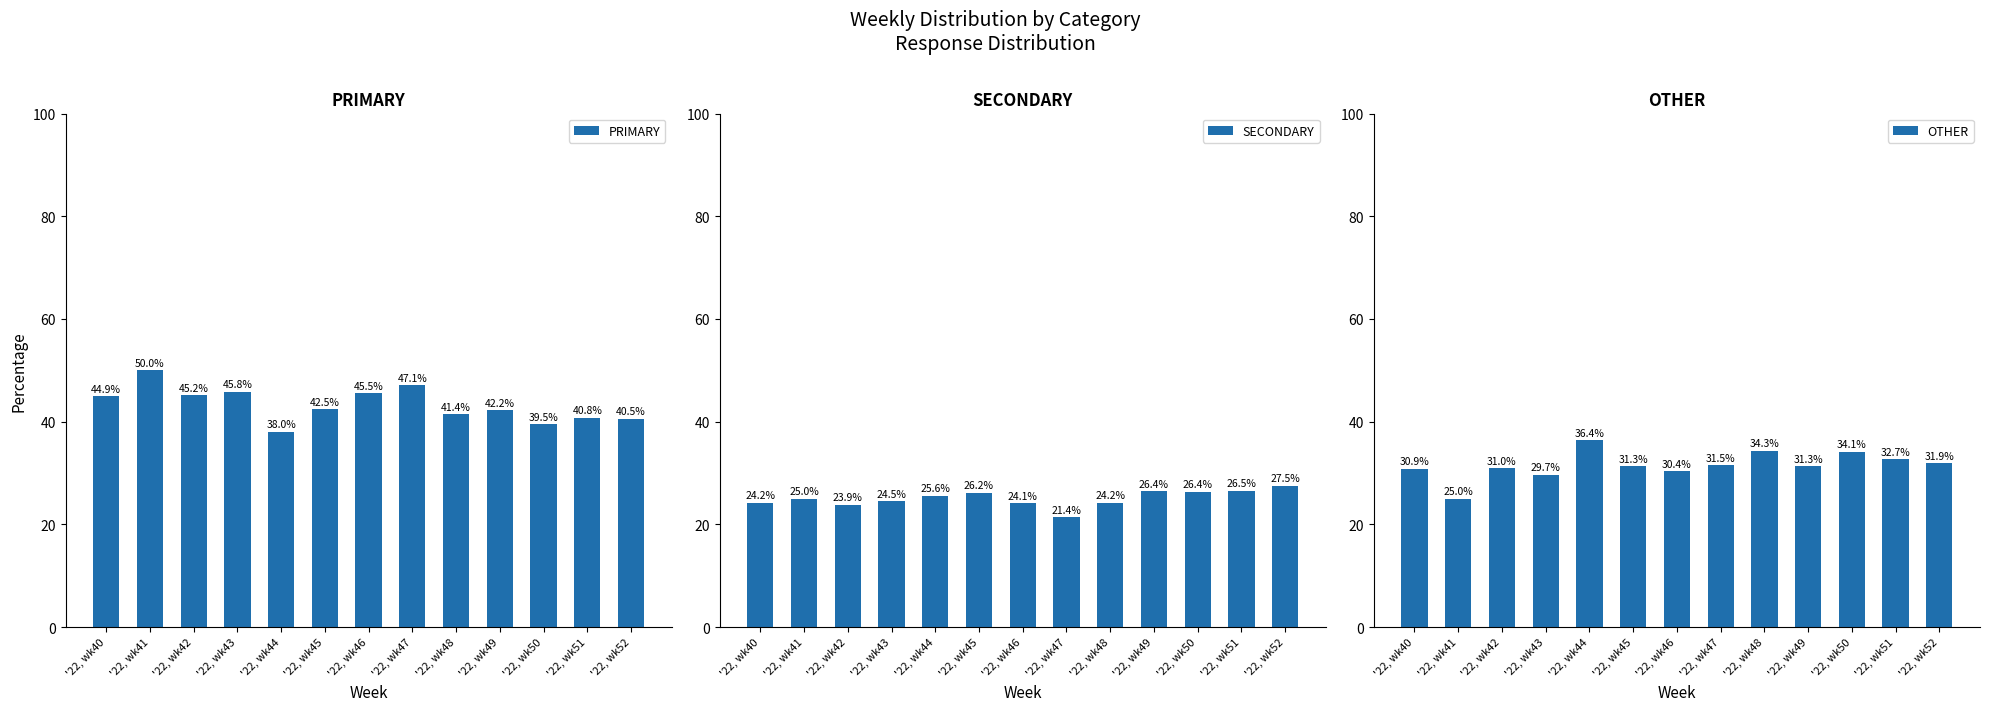

What is the sum of the SECONDARY values at '22, wk51 and '22, wk48?

50.8